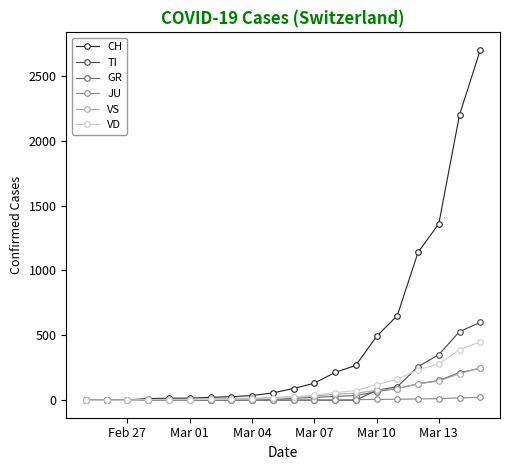

Which series has the widest spread of values?

CH